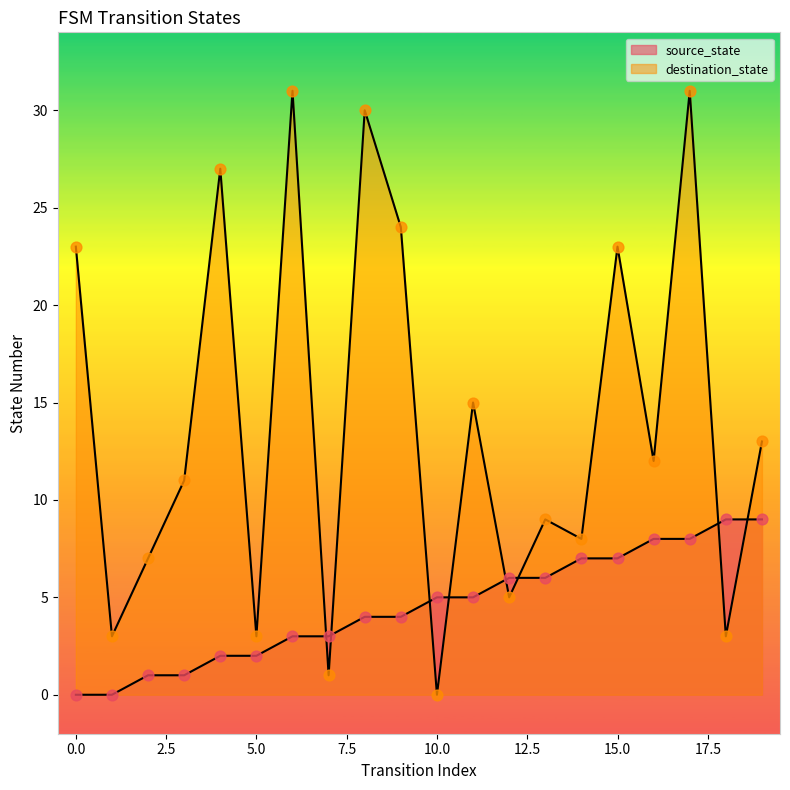

At which category is the sum across all series the highest?

17